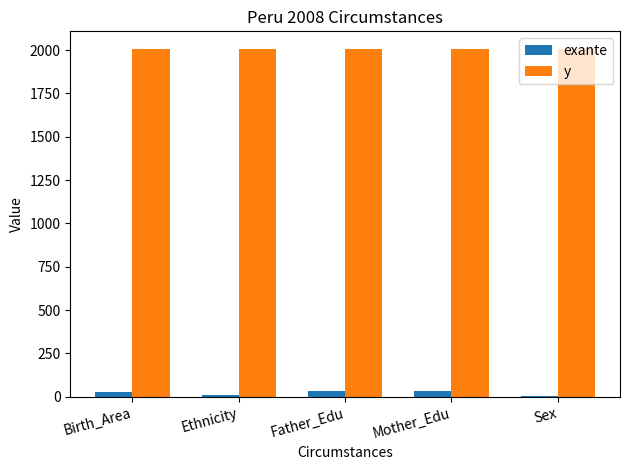

Is the value of exante at Ethnicity greater than the value of y at Father_Edu?

No